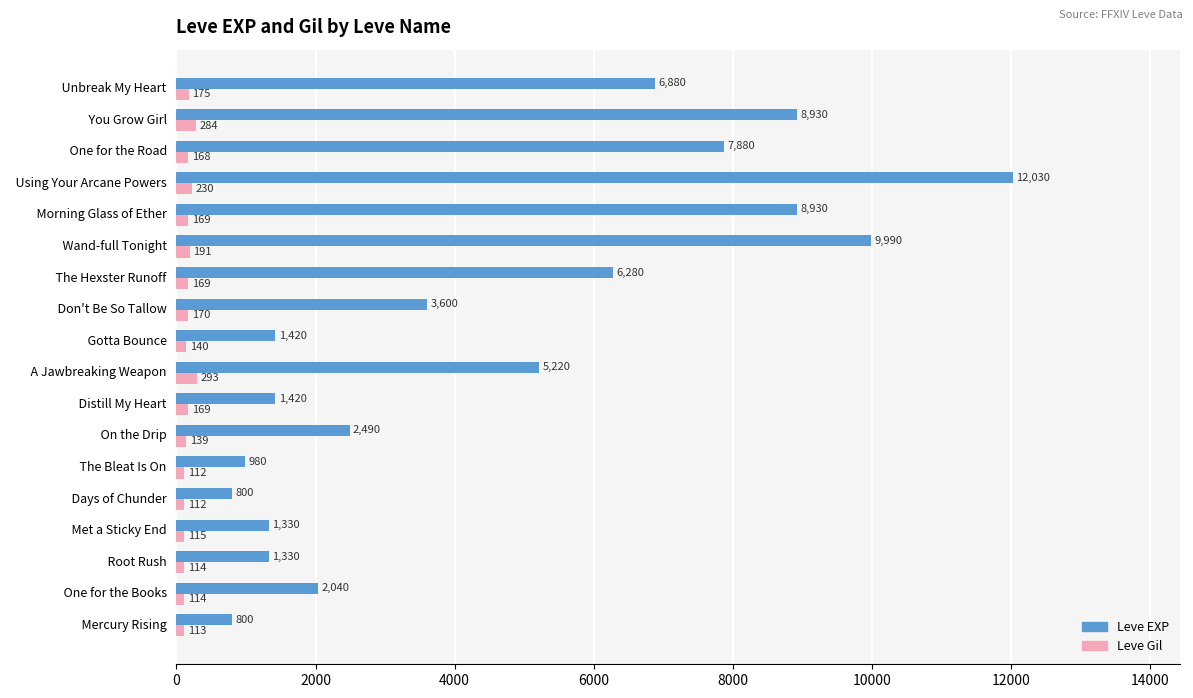

Rank the series by their maximum value, from highest to lowest.

Leve EXP, Leve Gil